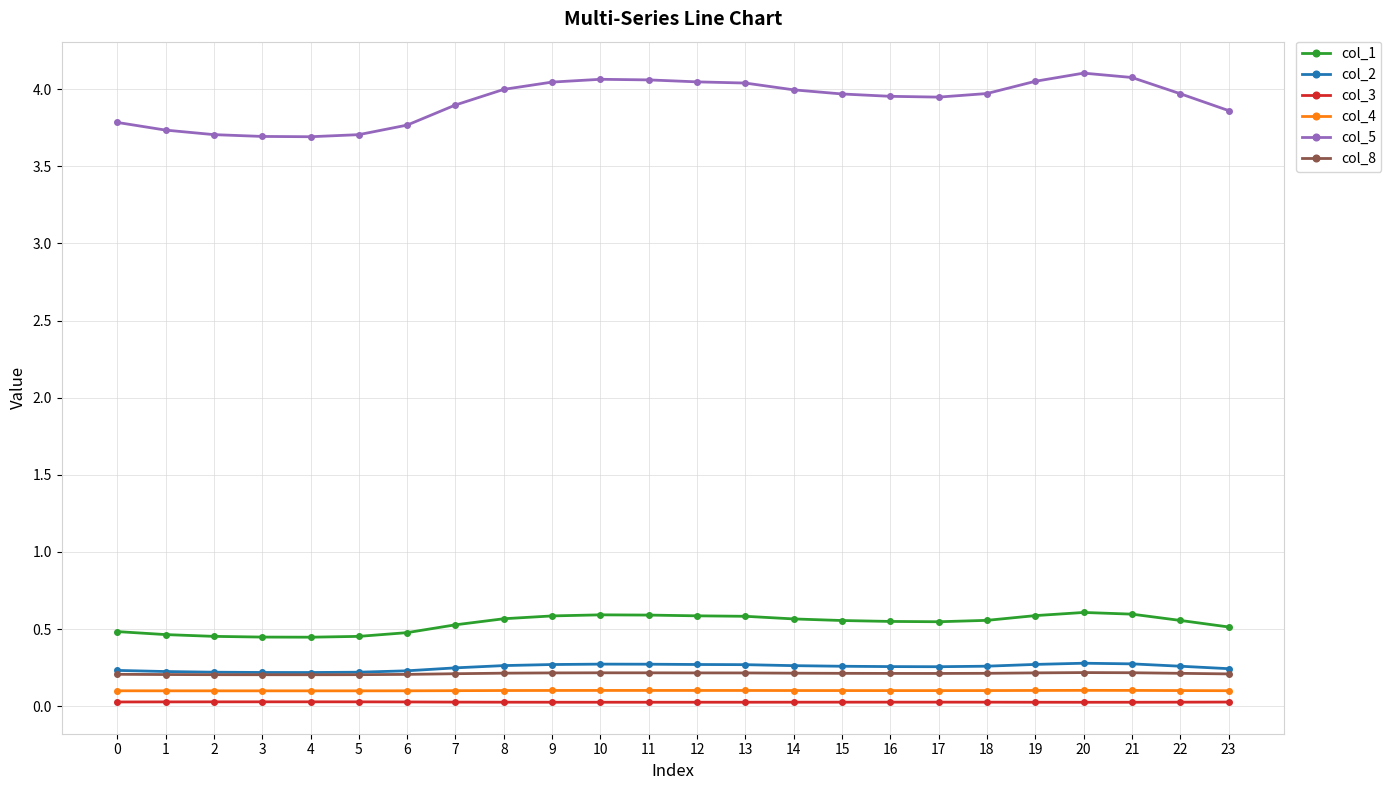

Which series has the largest range (max minus min)?

col_5